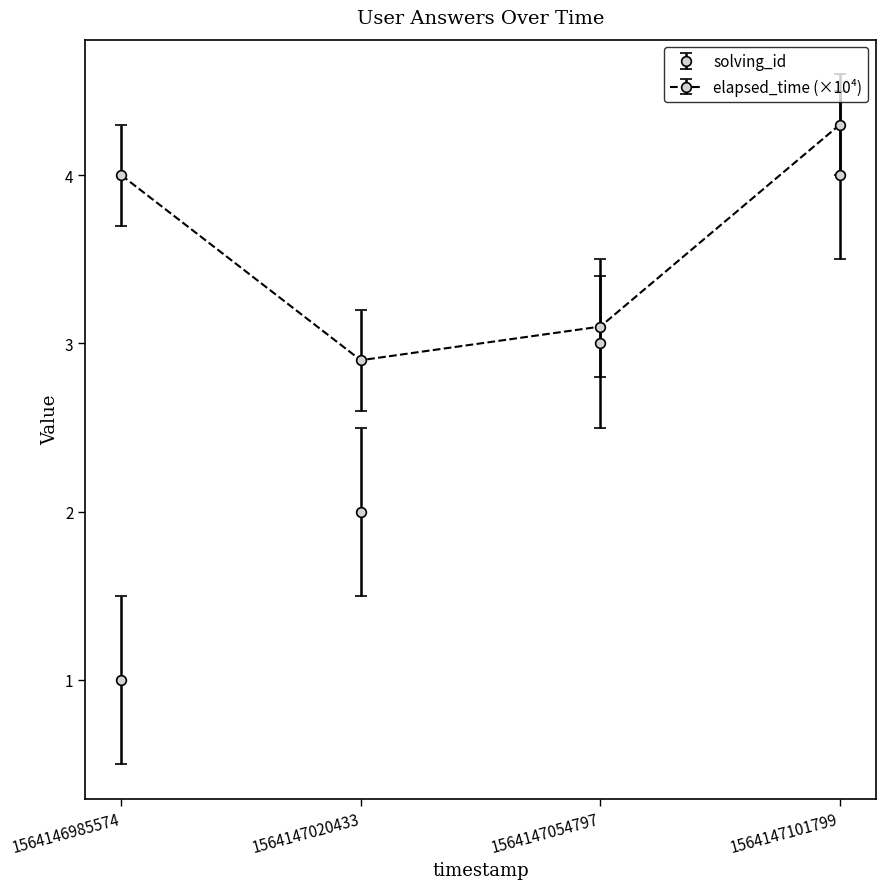

What is the total value across all series at 1564147054797?

6.1